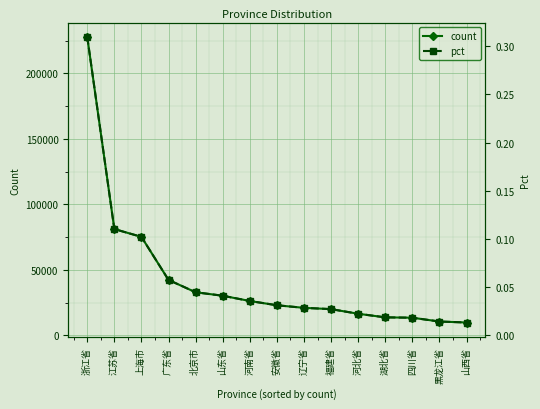

List the labels in order of pct value, largest first.

浙江省, 江苏省, 上海市, 广东省, 北京市, 山东省, 河南省, 安徽省, 辽宁省, 福建省, 河北省, 湖北省, 四川省, 黑龙江省, 山西省